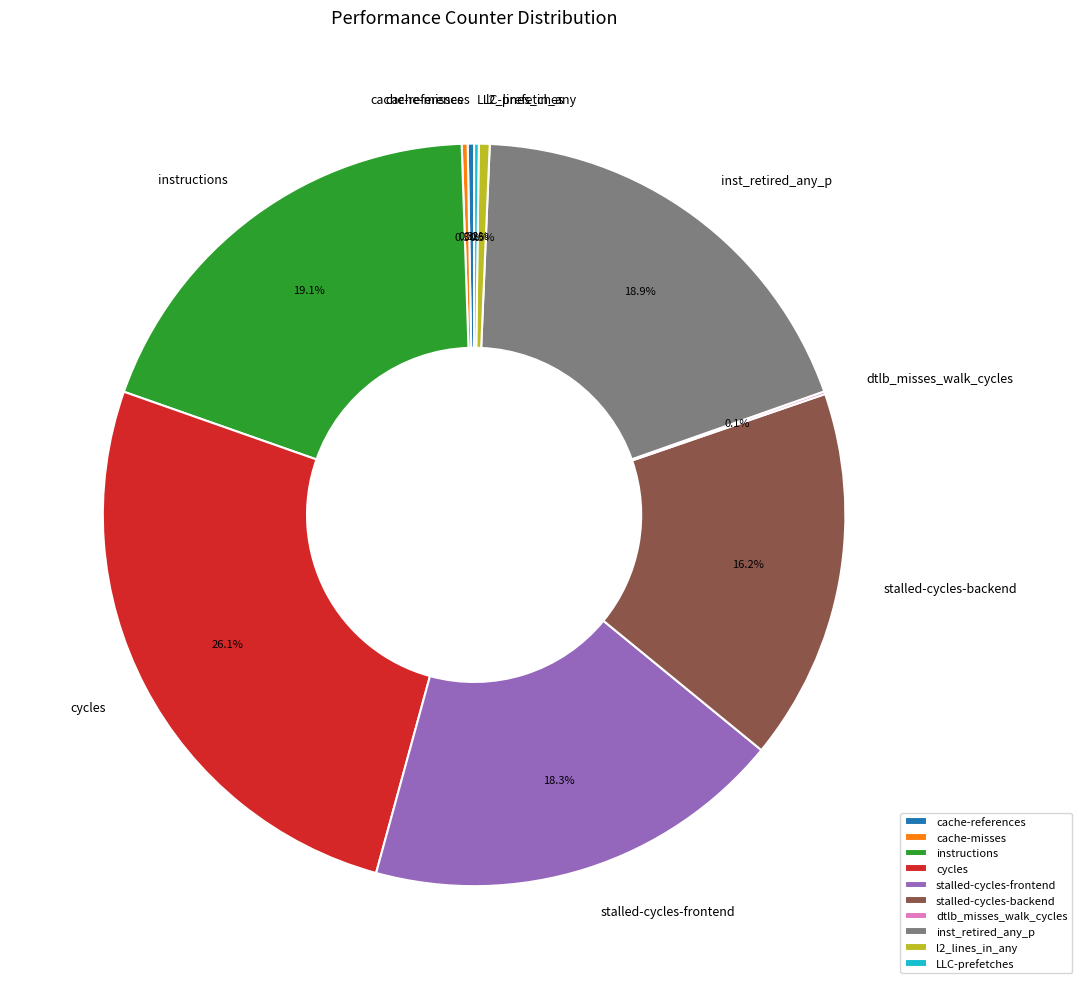

How much of the chart is everything except cycles?

73.9%